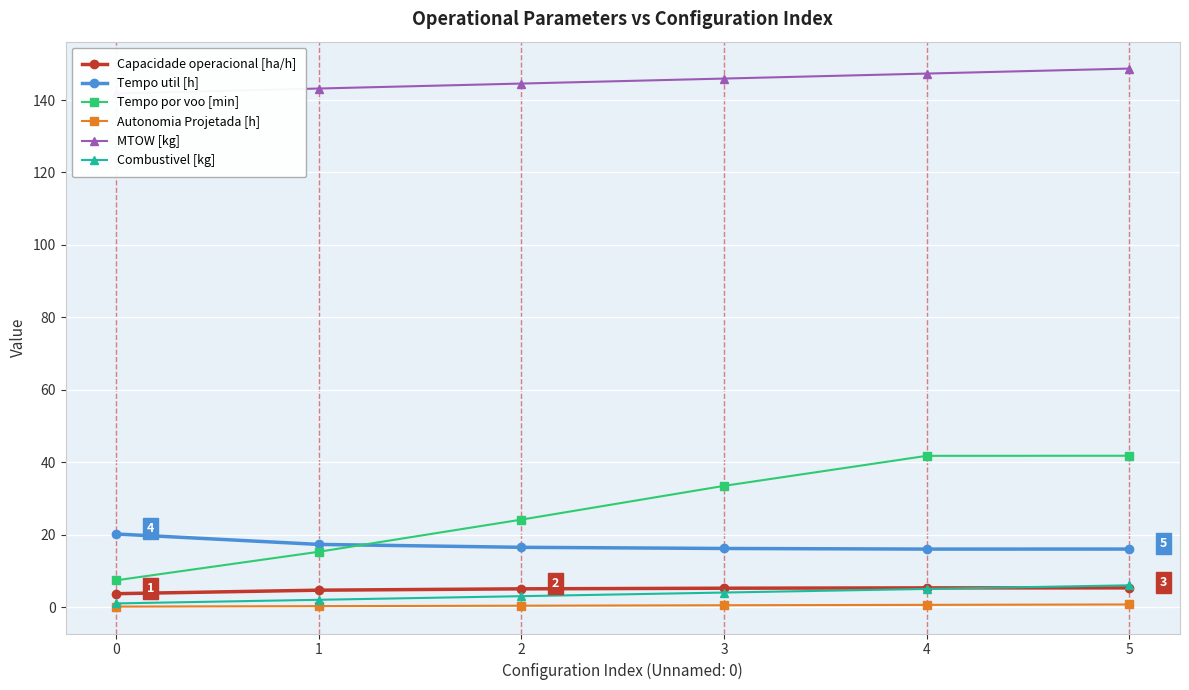

True or false: Combustivel [kg] and Tempo por voo [min] cross at least once.

False